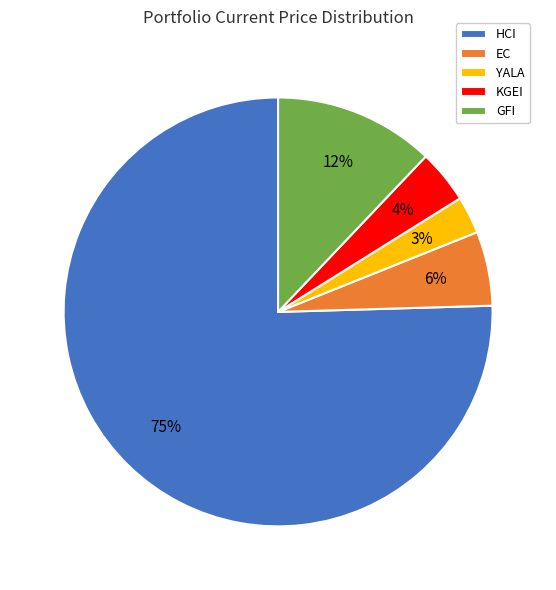

Which category accounts for the majority?

HCI